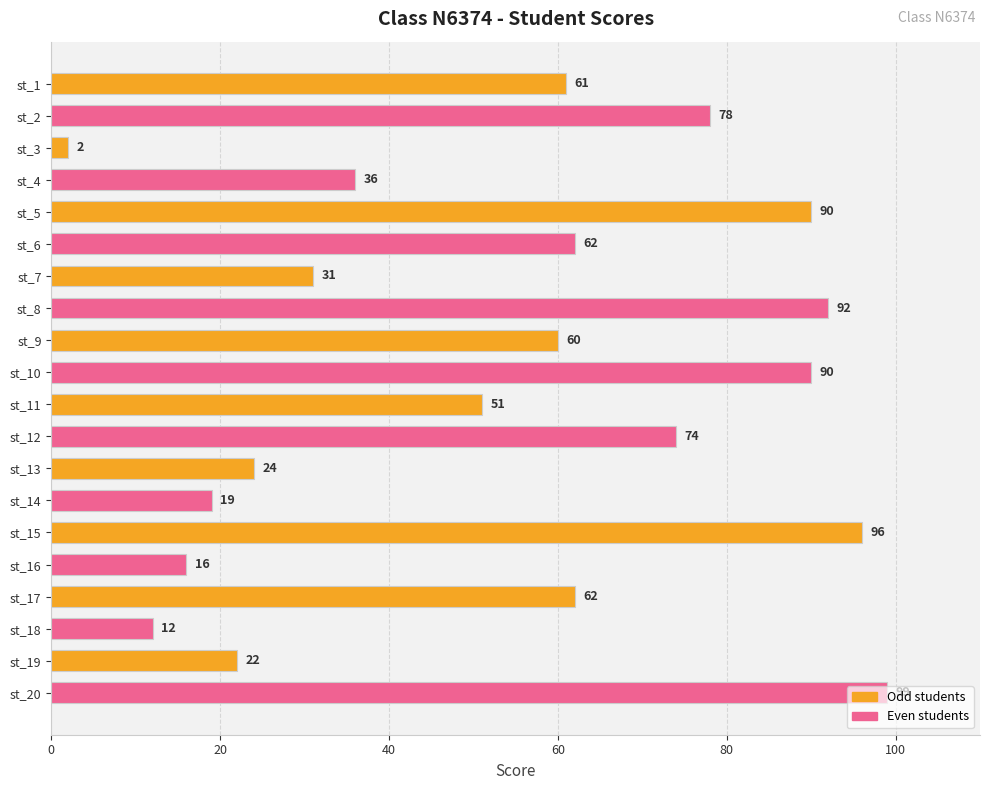

What is the ratio of the value at st_4 to the value at st_19?

1.6